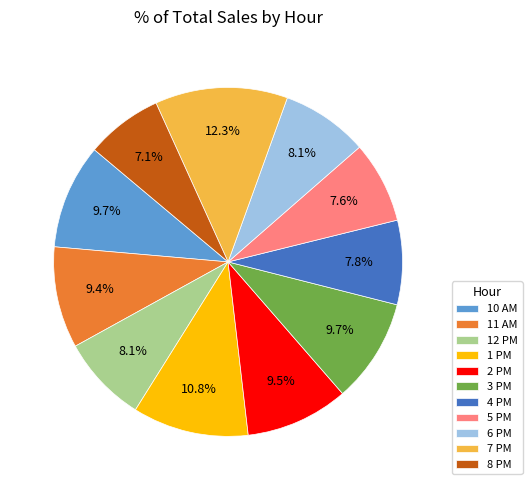

True or false: 7 PM accounts for 12% of the total.

True